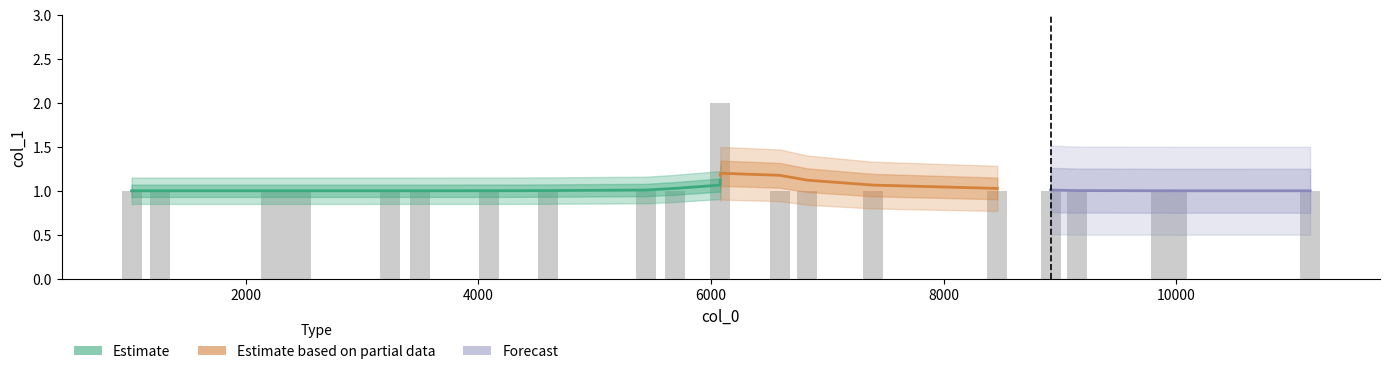

What is the difference between the maximum and minimum values?

1